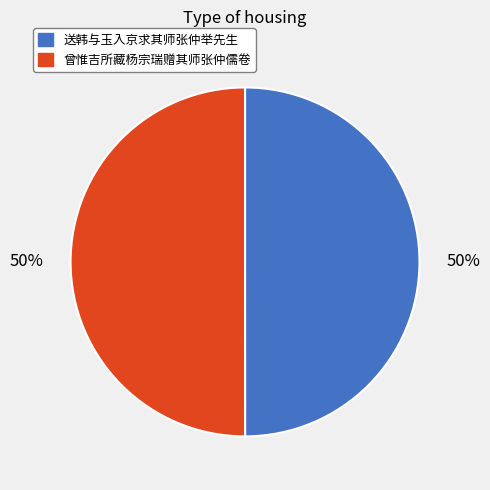

How many slices are in this pie chart?

2